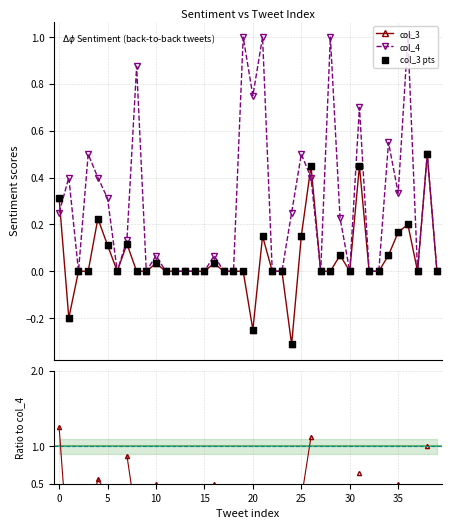

Which series has the largest Y range (max minus min)?

col_4